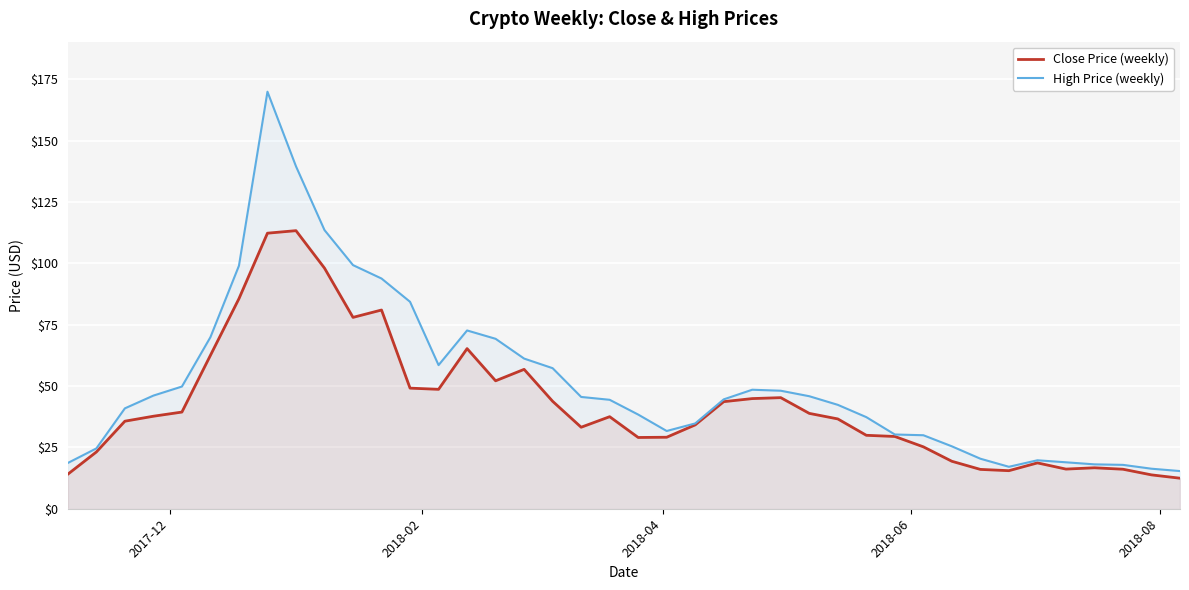

List the series in order of their peak value, lowest first.

Close Price (weekly), High Price (weekly)